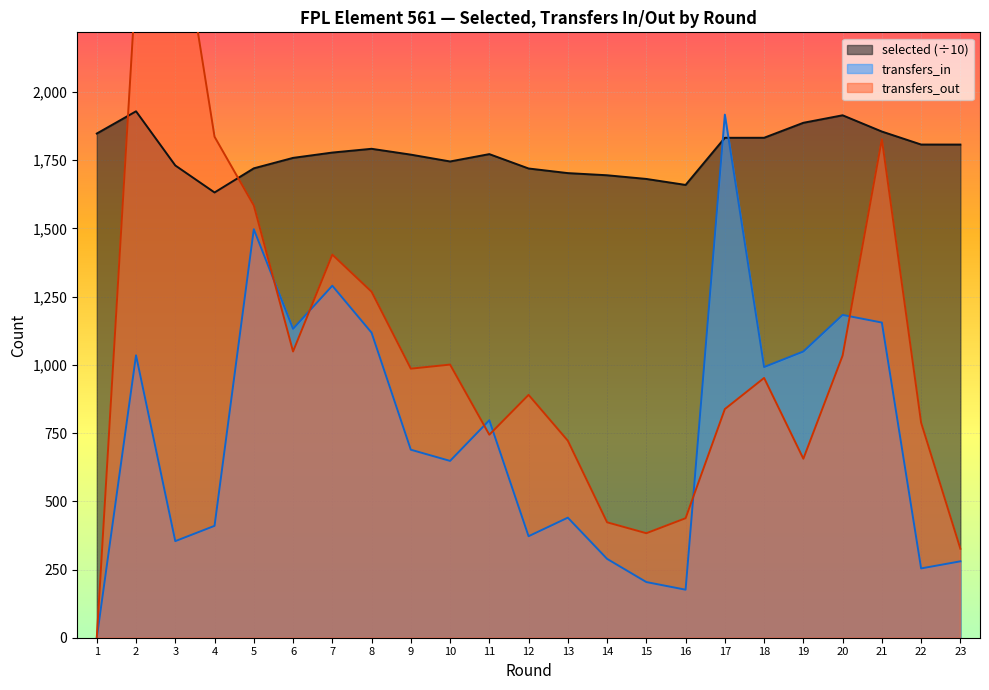

True or false: transfers_in and transfers_out intersect in this chart.

True